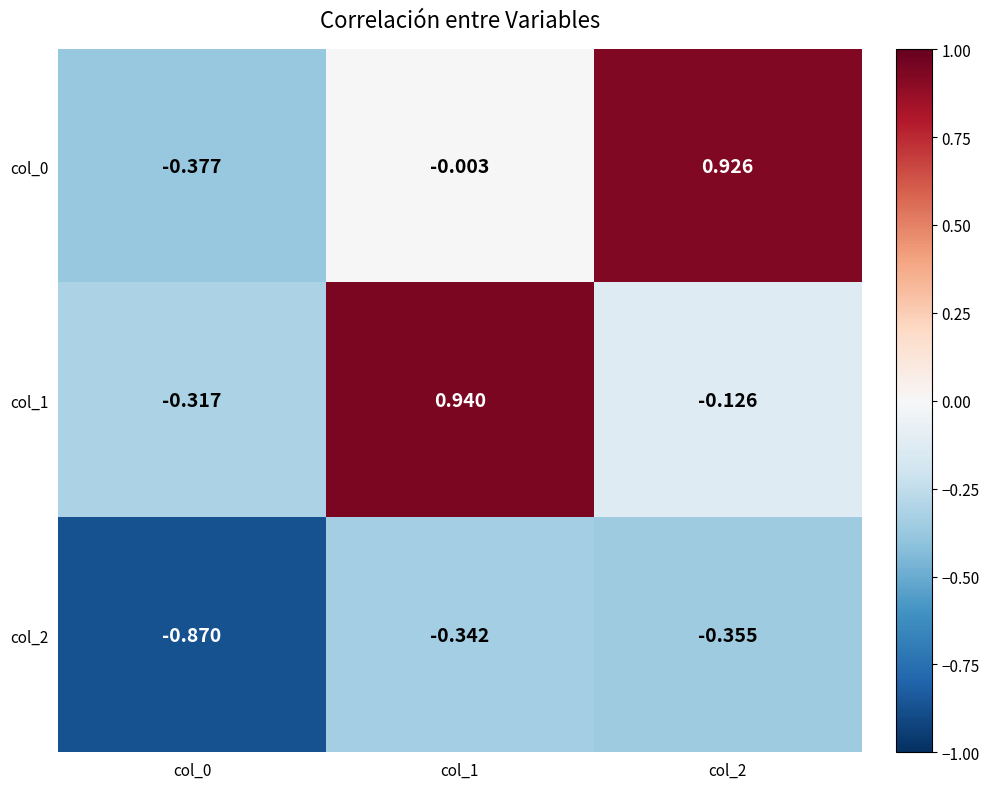

Is the value of col_0 at col_2 greater than the value of col_1 at col_0?

Yes